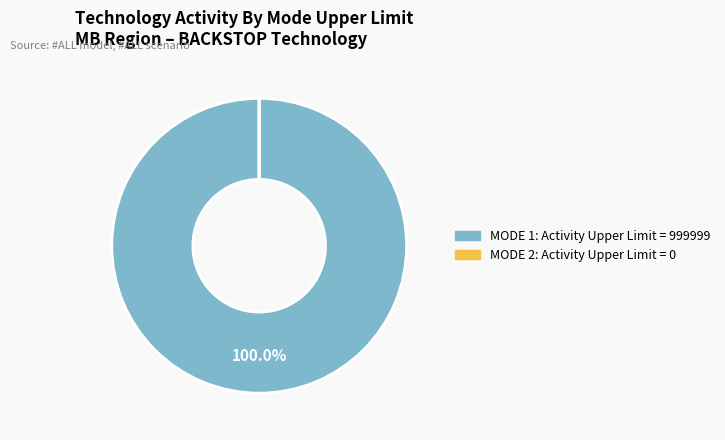

Does any single category account for the majority?

Yes